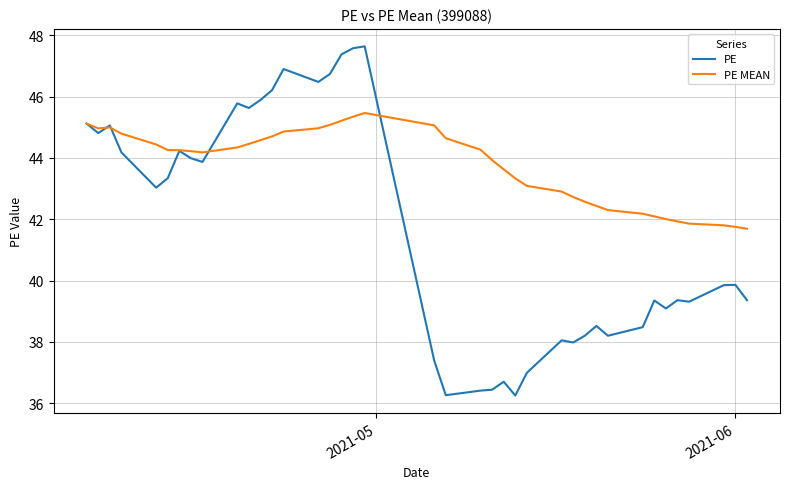

Which series has the largest range (max minus min)?

PE